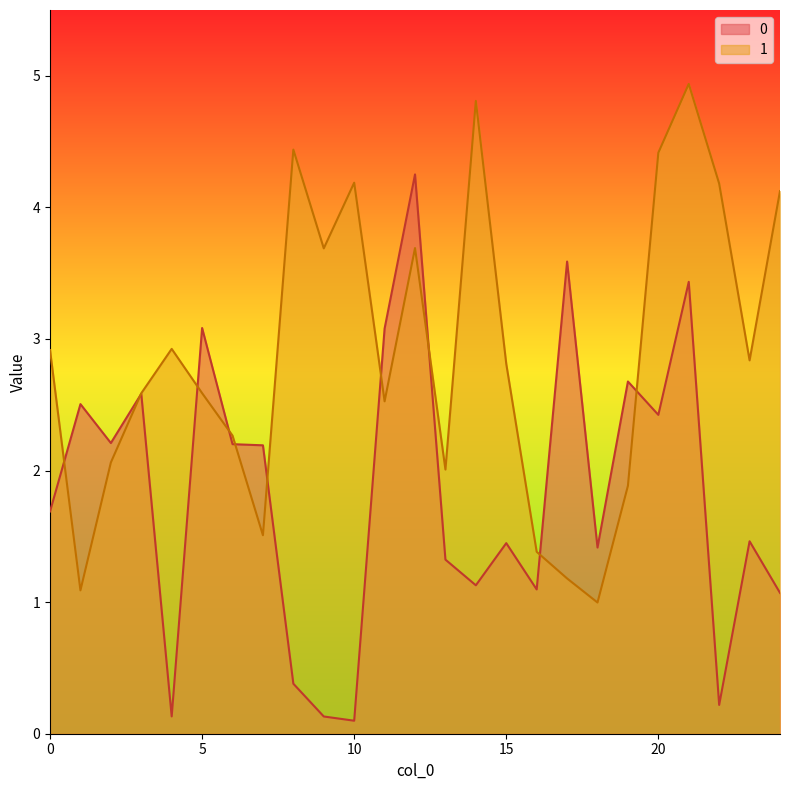

What is the maximum value shown in the chart?

4.9